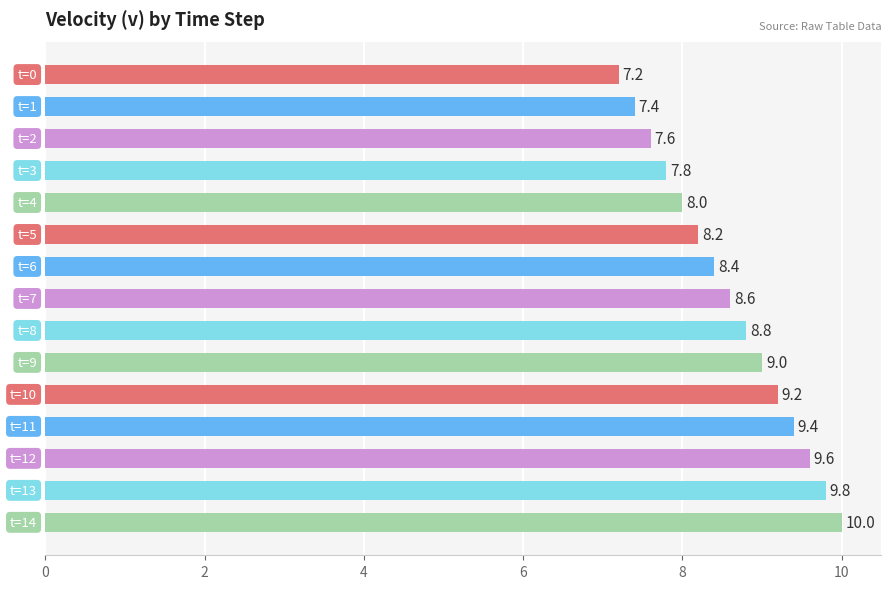

Does the chart contain stacked bars?

No